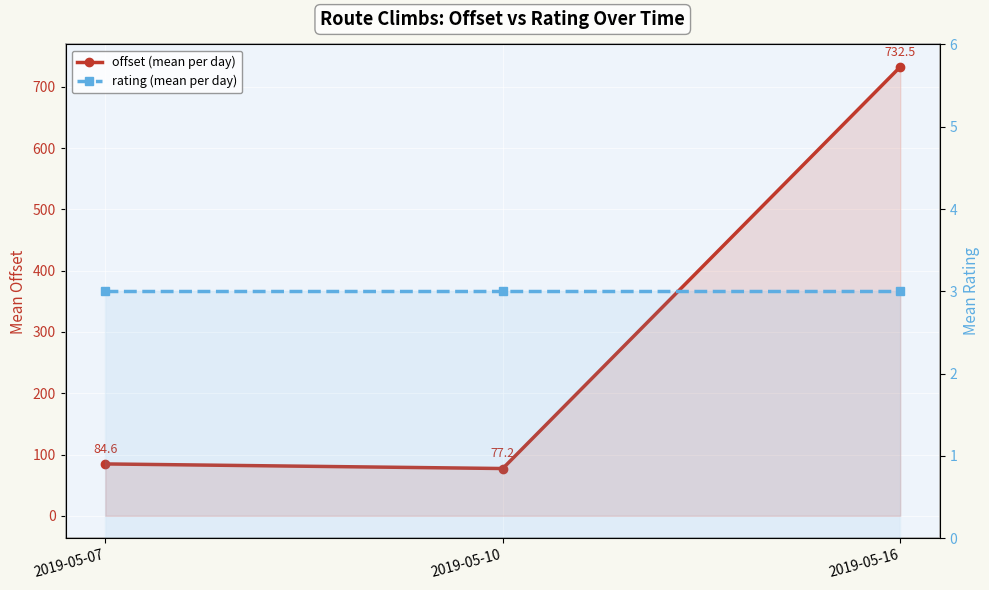

What is the maximum value shown in the chart?

732.5